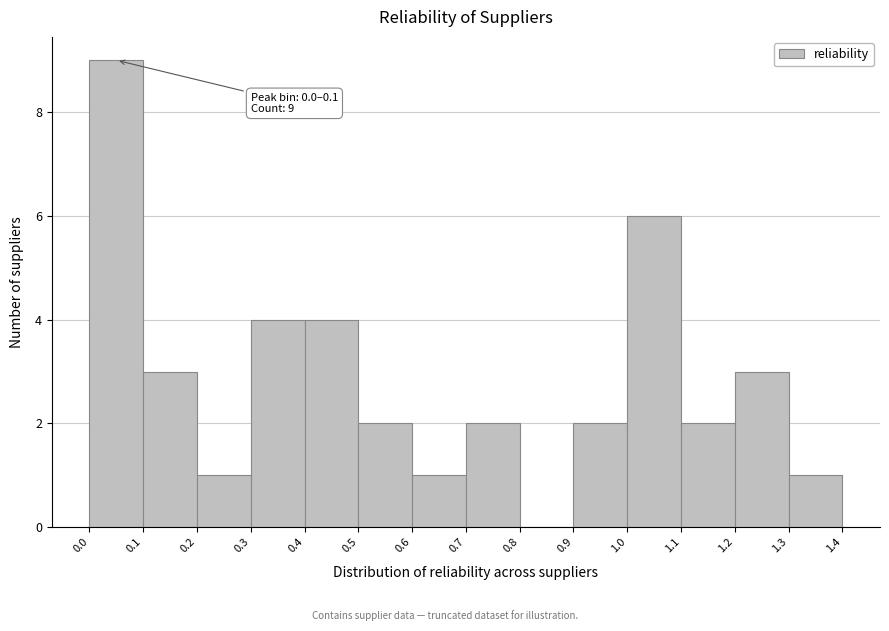

Over which range of the x-axis is the bar tallest?

0.0 to 0.1